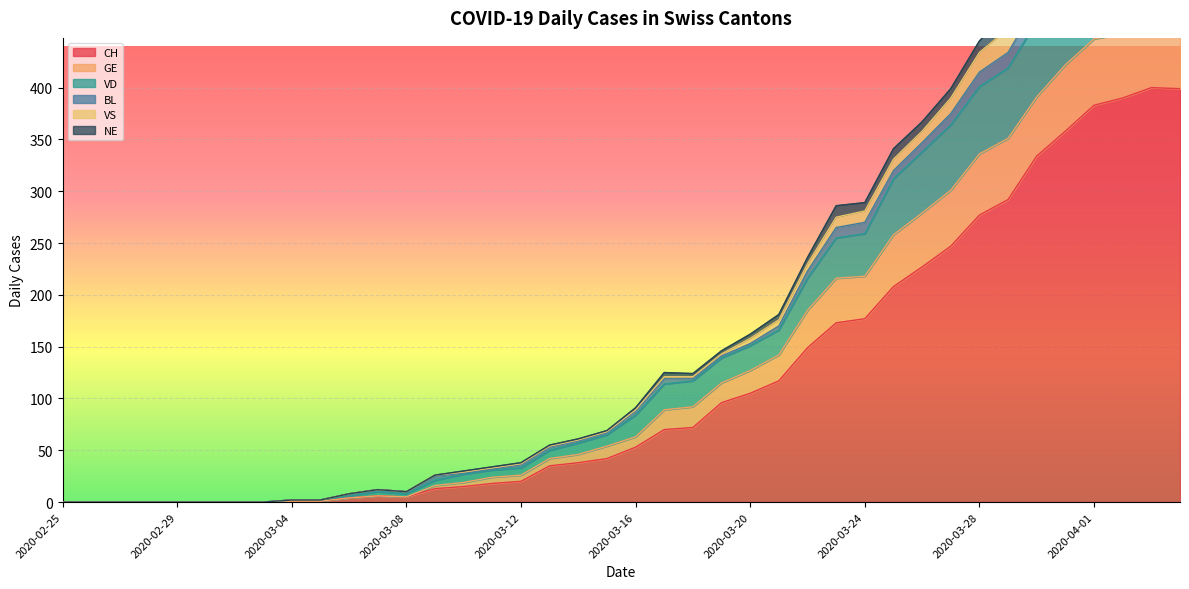

What is the maximum value for CH?

400